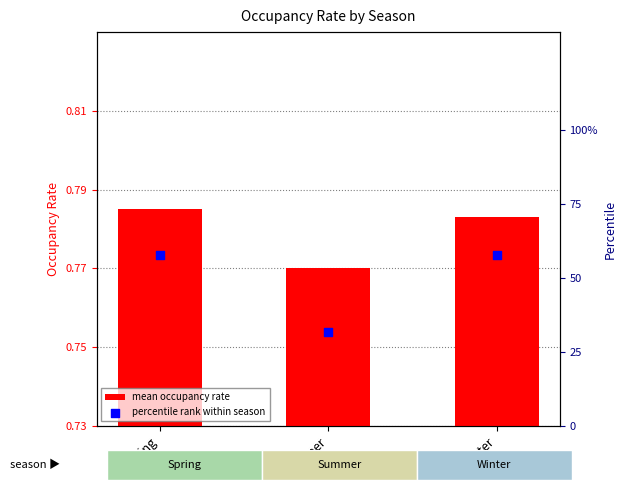

Is the value of percentile rank within season at Winter greater than the value of mean occupancy rate at Winter?

Yes